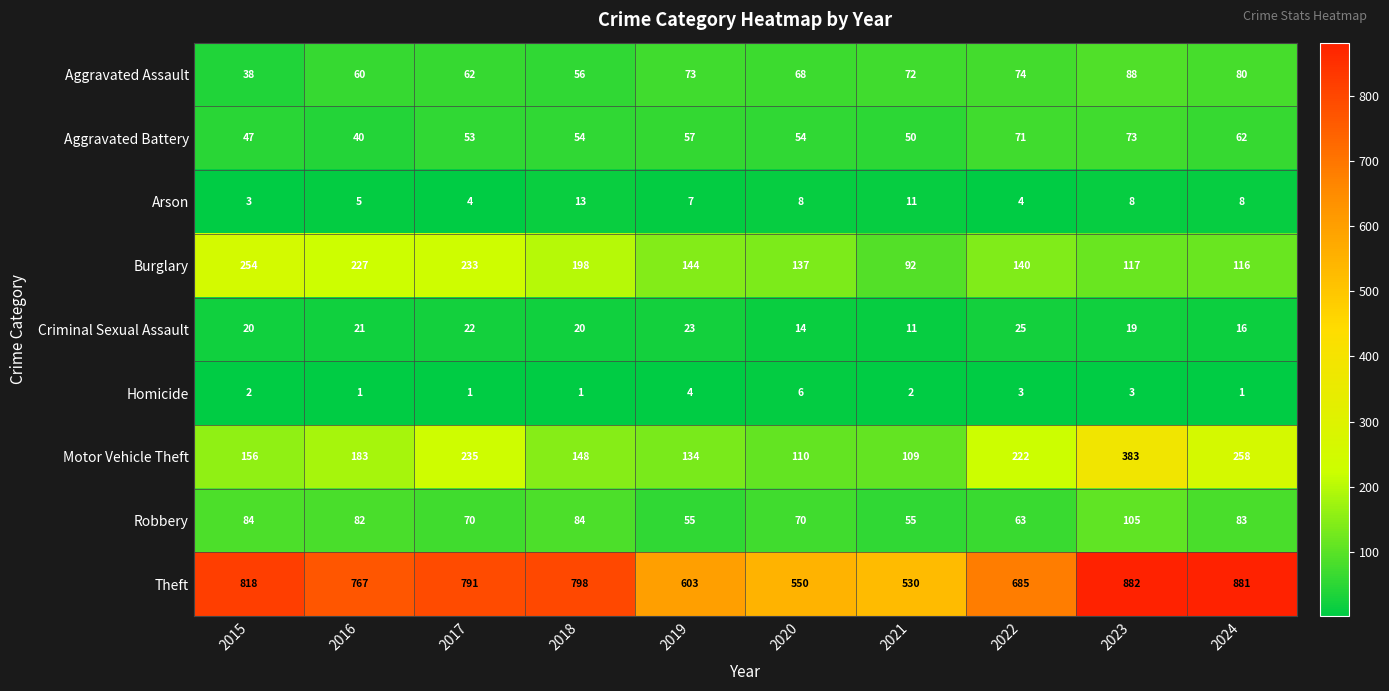

What is the difference between the highest and lowest values at 2015?

816